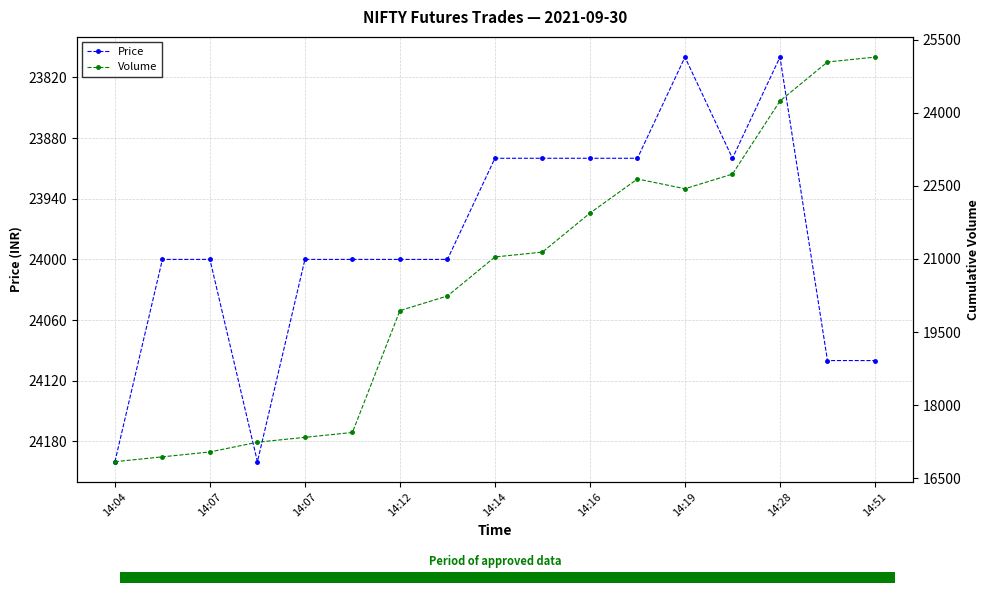

Is it true that Volume equals 17040 at 14:07?

True